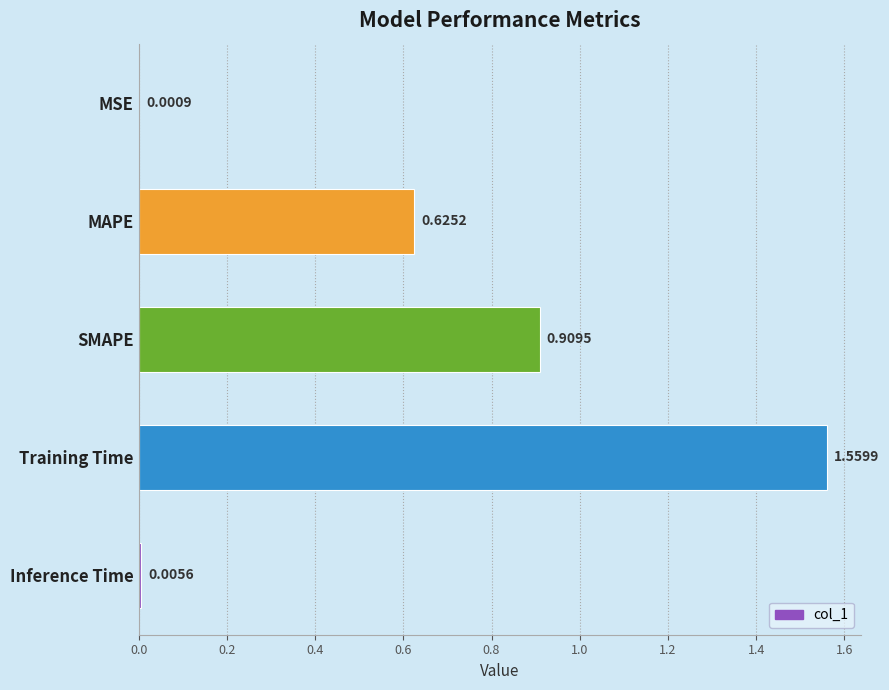

Which category has the highest value across all series?

Training Time